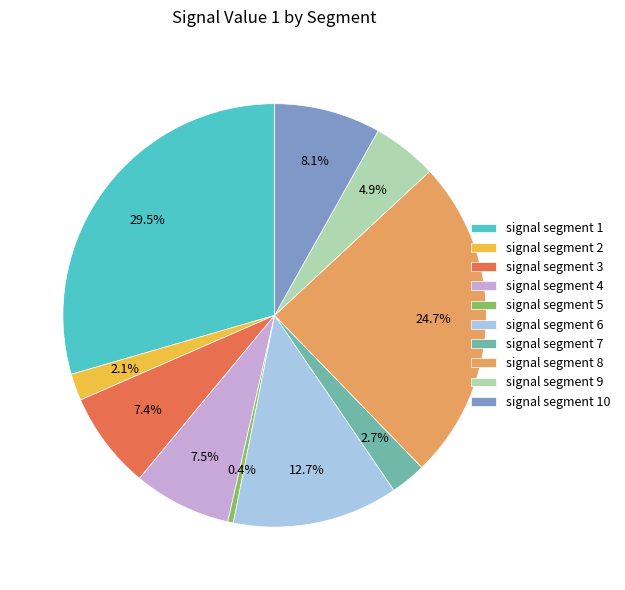

Which category has the smallest portion of the pie?

signal segment 5